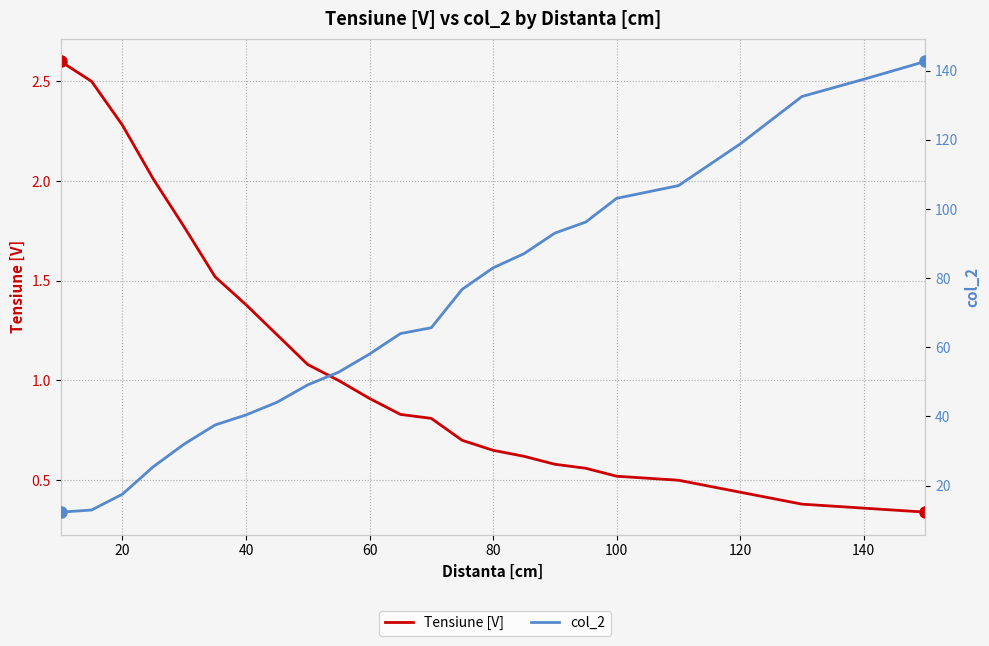

True or false: col_2 and Tensiune [V] cross at least once.

False